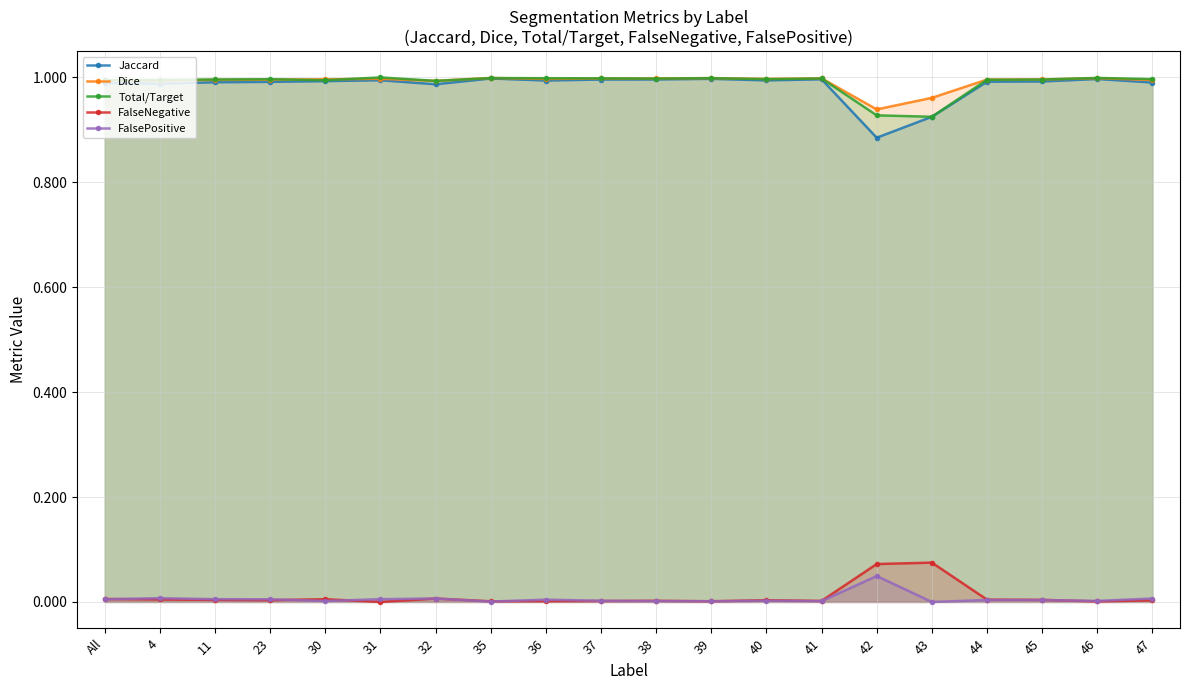

Reading left to right, what are all the values shown in this chart?

Jaccard: All=1.0	4=1.0	11=1.0	23=1.0	30=1.0	31=1.0	32=1.0	35=1.0	36=1.0	37=1.0	38=1.0	39=1.0	40=1.0	41=1.0	42=0.9	43=0.9	44=1.0	45=1.0	46=1.0	47=1.0
Dice: All=1.0	4=1.0	11=1.0	23=1.0	30=1.0	31=1.0	32=1.0	35=1.0	36=1.0	37=1.0	38=1.0	39=1.0	40=1.0	41=1.0	42=0.9	43=1.0	44=1.0	45=1.0	46=1.0	47=1.0
Total/Target: All=1.0	4=1.0	11=1.0	23=1.0	30=1.0	31=1.0	32=1.0	35=1.0	36=1.0	37=1.0	38=1.0	39=1.0	40=1.0	41=1.0	42=0.9	43=0.9	44=1.0	45=1.0	46=1.0	47=1.0
FalseNegative: All=0.0	4=0.0	11=0.0	23=0.0	30=0.0	31=0.0	32=0.0	35=0.0	36=0.0	37=0.0	38=0.0	39=0.0	40=0.0	41=0.0	42=0.1	43=0.1	44=0.0	45=0.0	46=0.0	47=0.0
FalsePositive: All=0.0	4=0.0	11=0.0	23=0.0	30=0.0	31=0.0	32=0.0	35=0.0	36=0.0	37=0.0	38=0.0	39=0.0	40=0.0	41=0.0	42=0.0	43=0.0	44=0.0	45=0.0	46=0.0	47=0.0